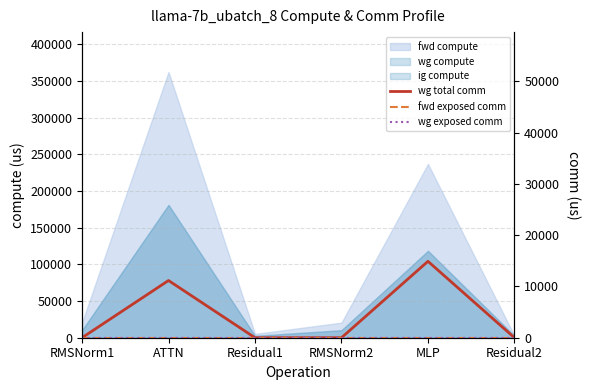

True or false: fwd exposed comm and wg total comm cross at least once.

False